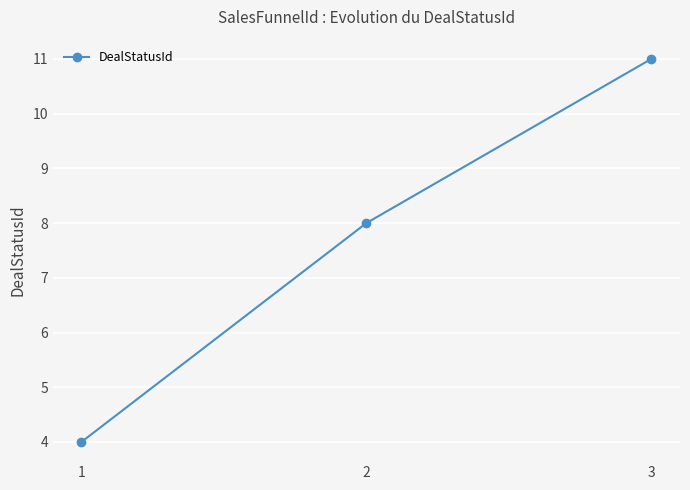

What is the minimum value shown in the chart?

4